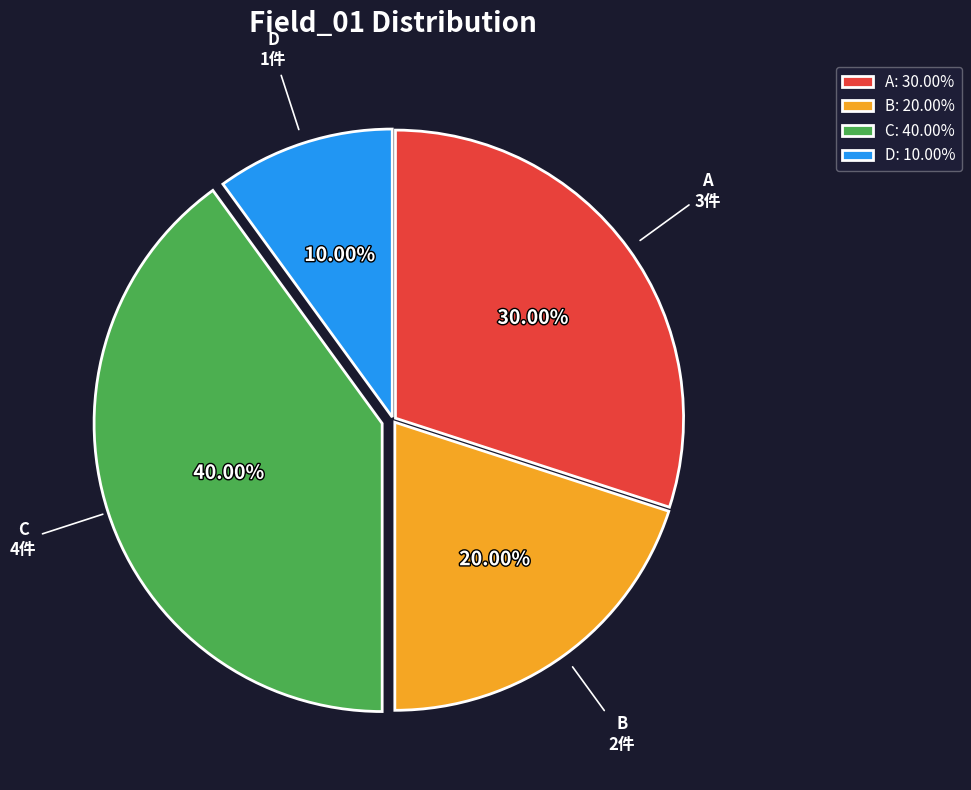

How many segments does this pie chart have?

4